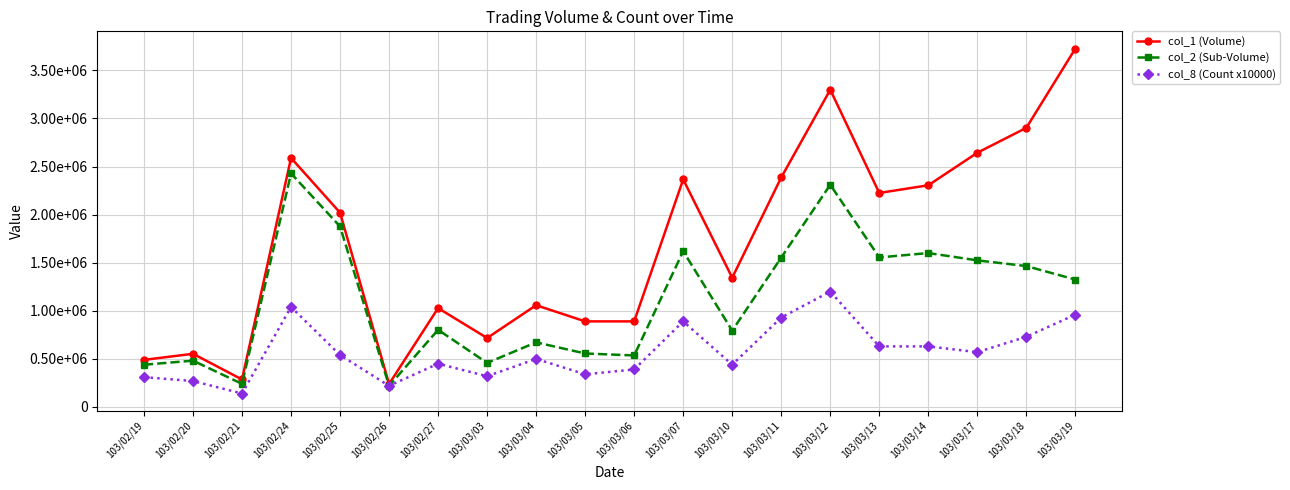

What are all the series names shown in the legend?

col_1 (Volume), col_2 (Sub-Volume), col_8 (Count x10000)